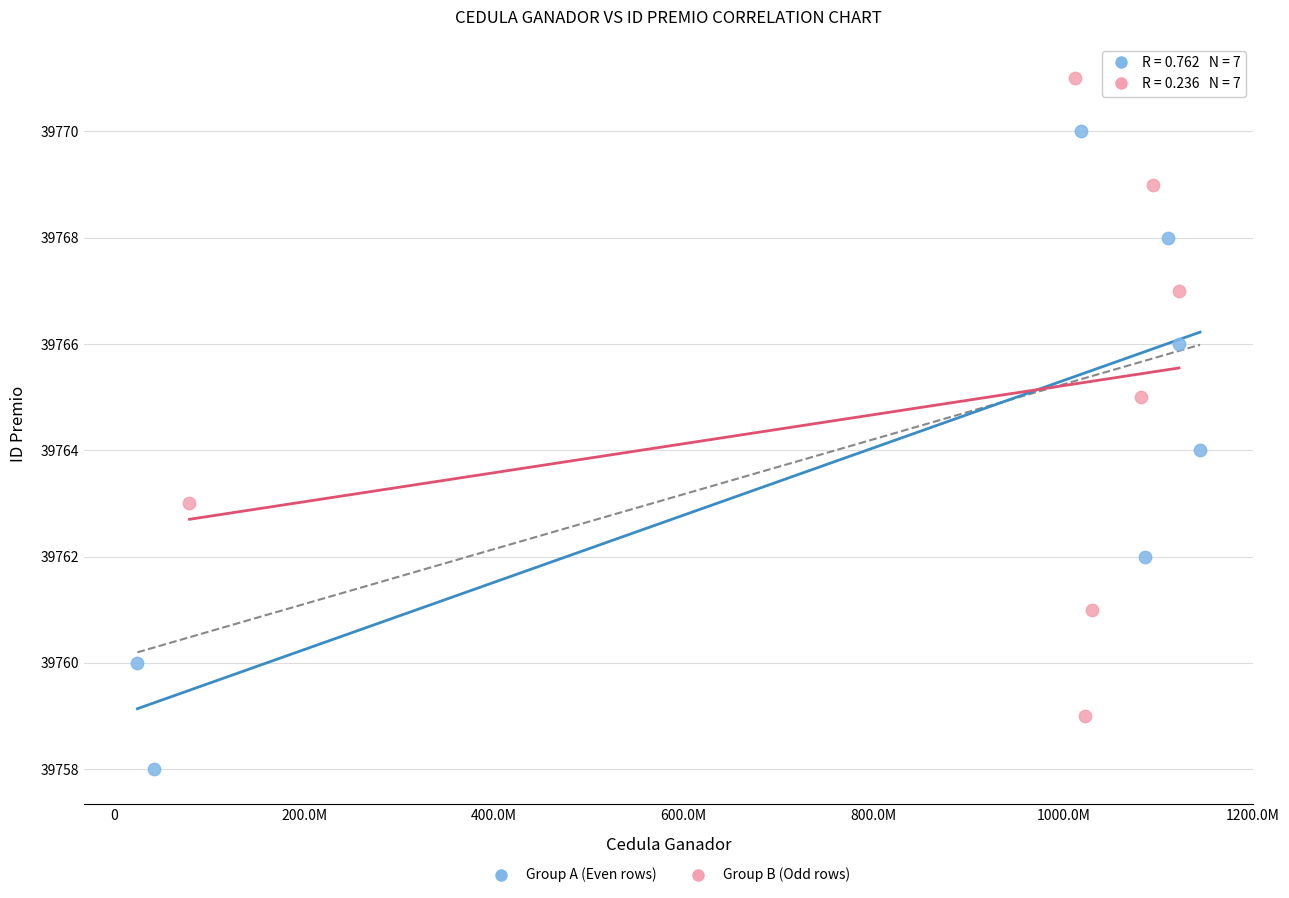

What are all the series names shown in the legend?

Group A (Even rows), Group B (Odd rows)